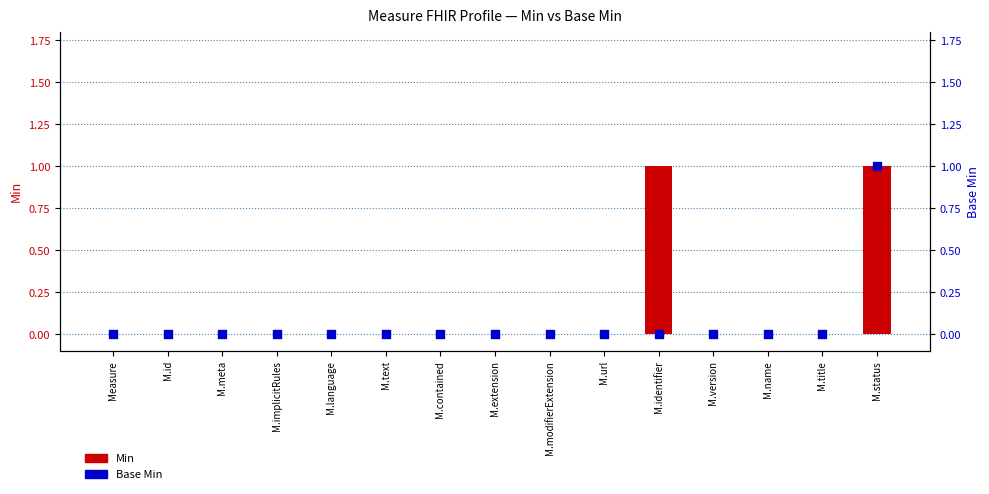

Which series has the widest spread of Y values?

Min